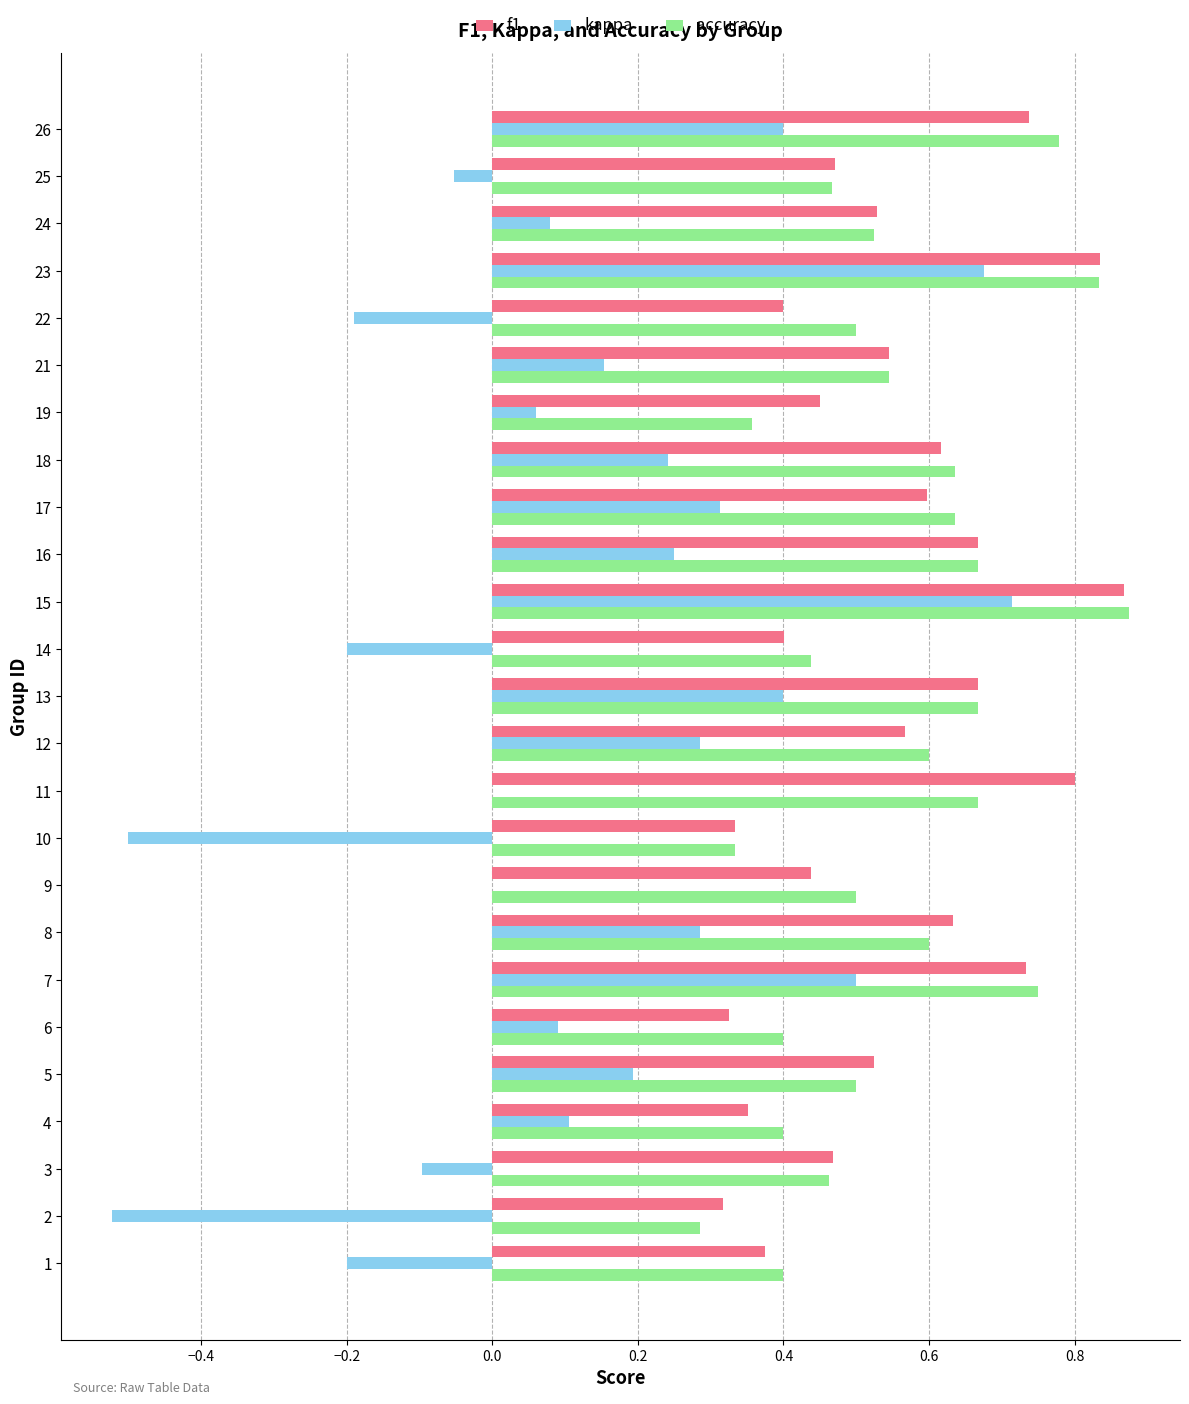

Which category has the highest value in the kappa series?

15